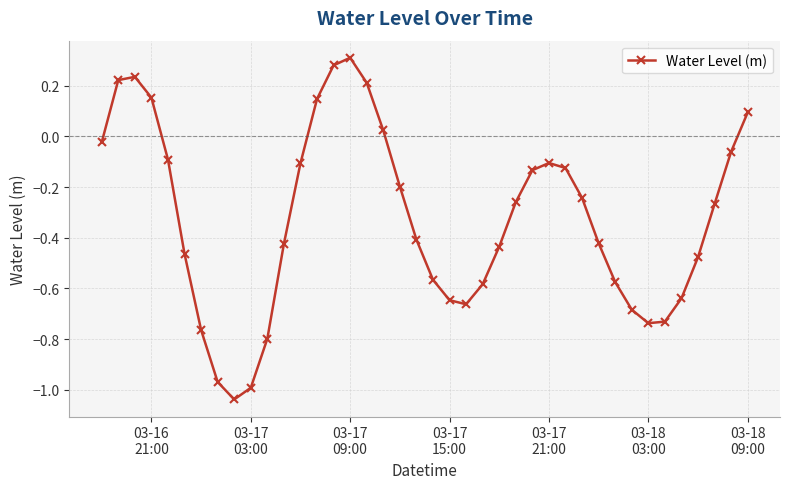

What is the difference between the maximum and minimum values?

1.3